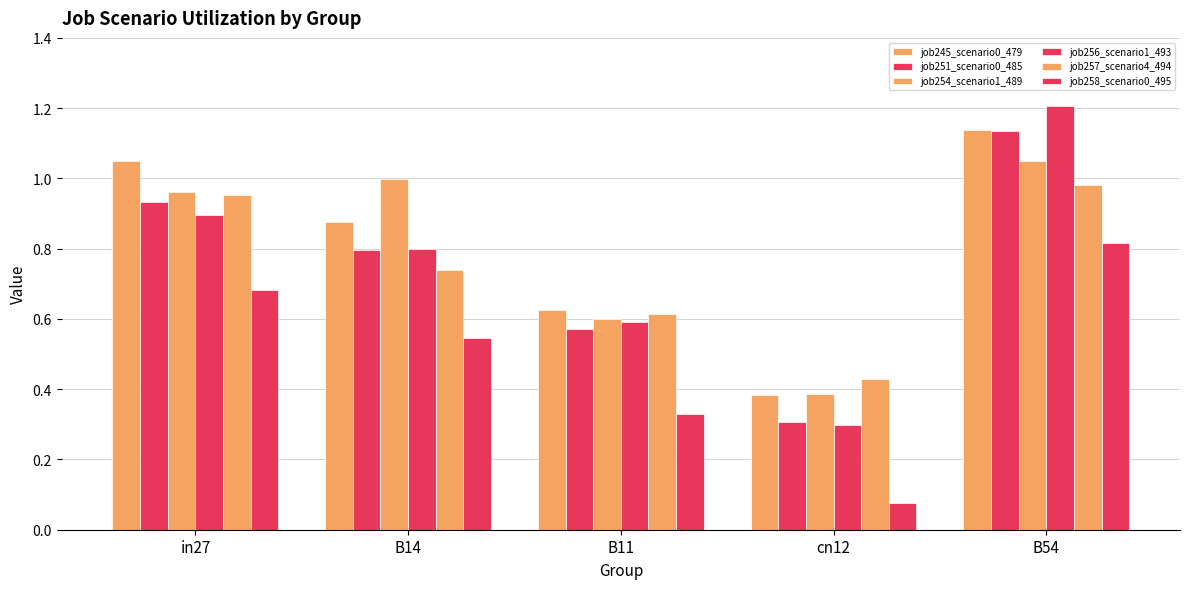

The value of job251_scenario0_485 at B14 is 0.5. True or false?

False